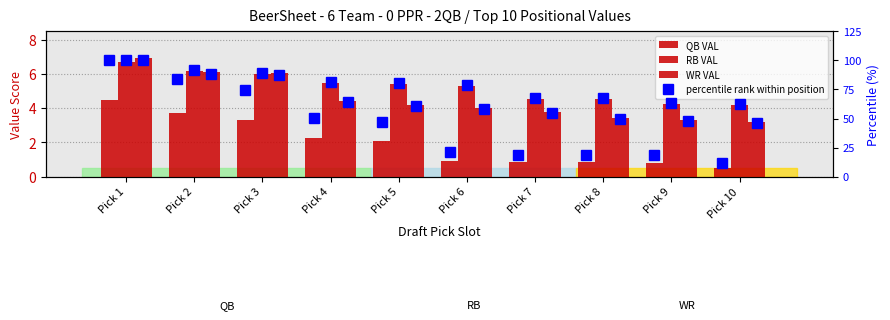

At how many categories does at least one series exceed 42?

10